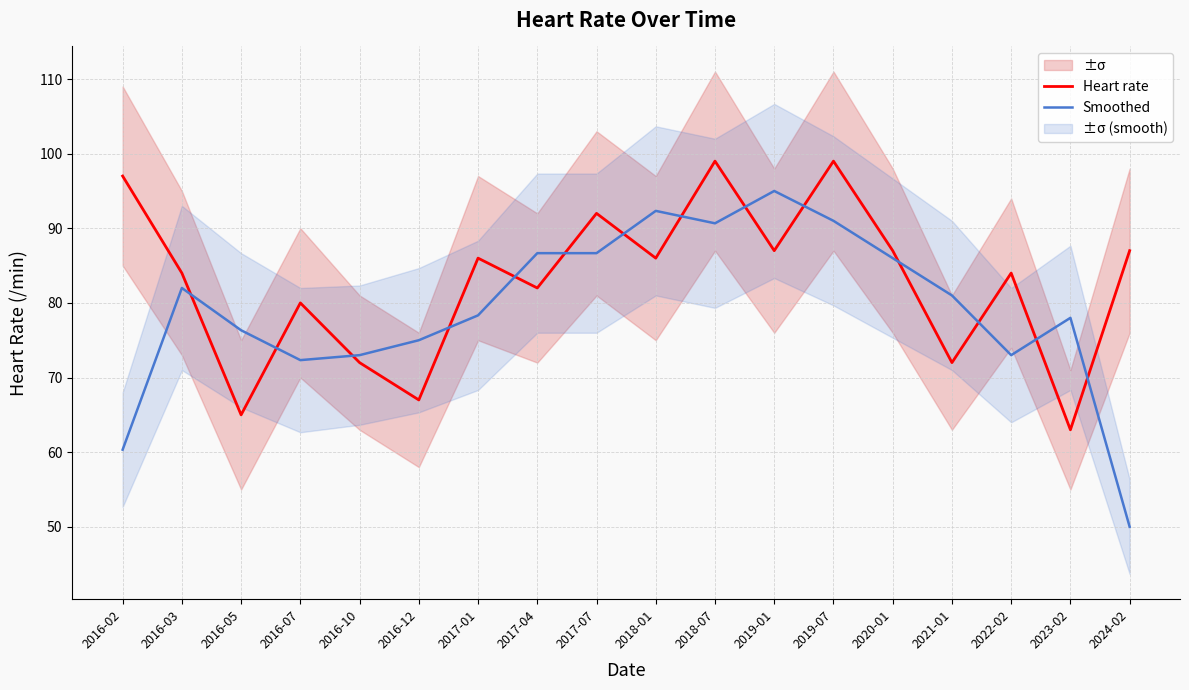

Reading left to right, what are all the values shown in this chart?

Heart rate: 97.0	84.0	65.0	80.0	72.0	67.0	86.0	82.0	92.0	86.0	99.0	87.0	99.0	87.0	72.0	84.0	63.0	87.0
Smoothed: 60.3	82.0	76.3	72.3	73.0	75.0	78.3	86.7	86.7	92.3	90.7	95.0	91.0	86.0	81.0	73.0	78.0	50.0